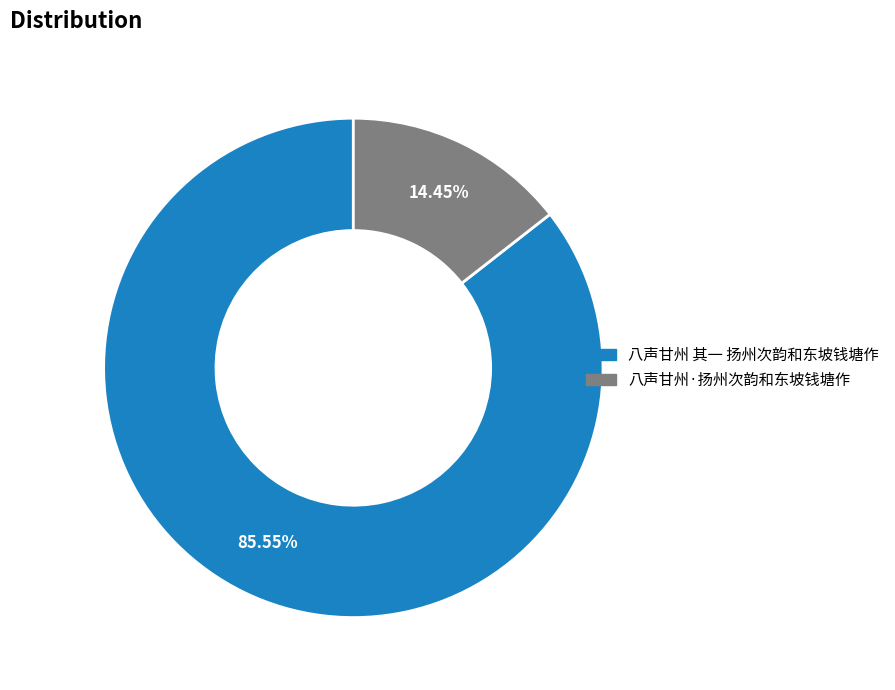

What is the total percentage of 八声甘州 其一 扬州次韵和东坡钱塘作 and 八声甘州·扬州次韵和东坡钱塘作?

100.0%